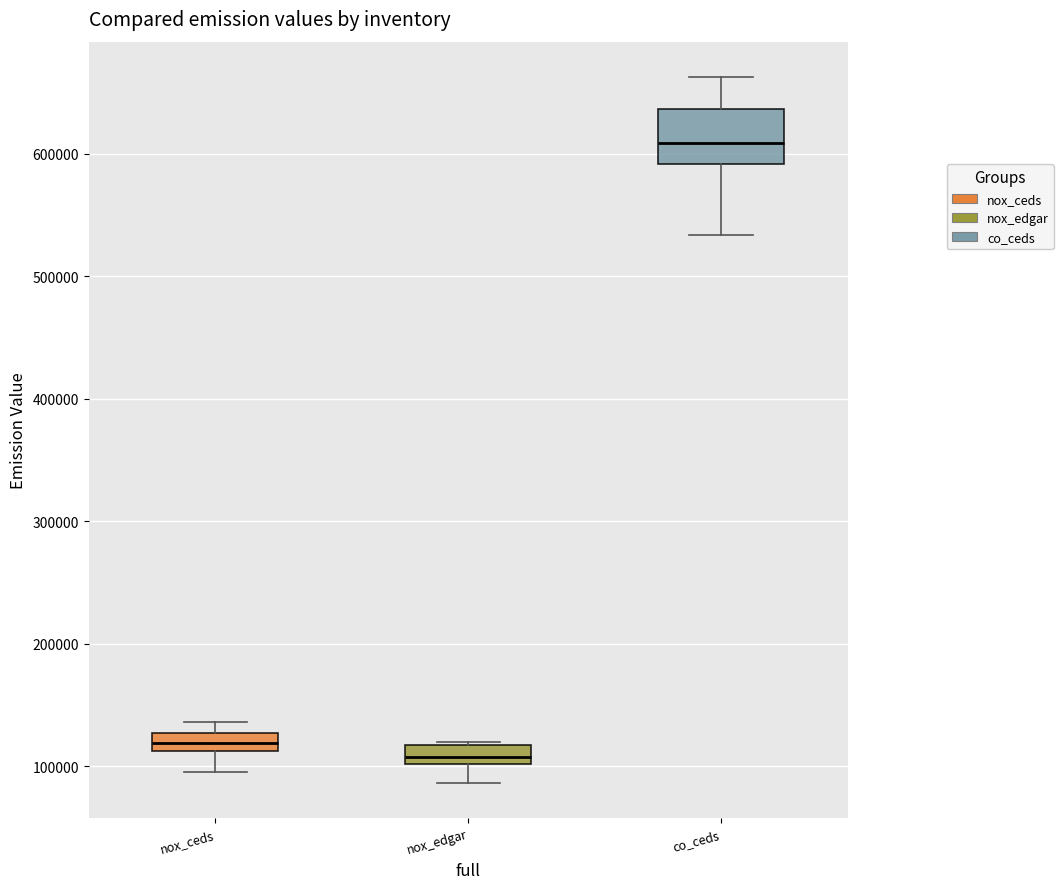

Which box is the tallest, from its lower edge to its upper edge?

co_ceds